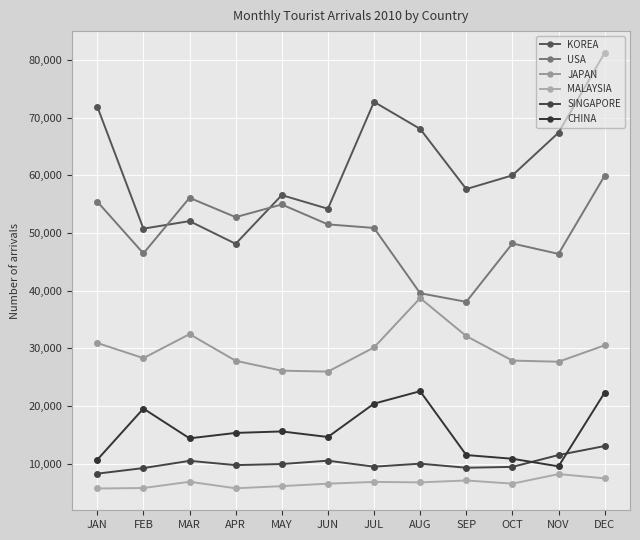

Is it true that JAPAN equals 38714 at AUG?

True